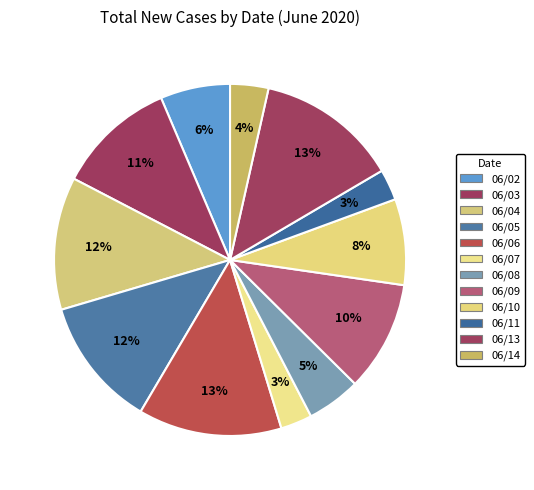

To the nearest percent, what portion does 06/11 represent?

3%